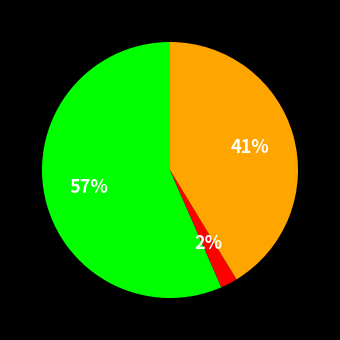

To the nearest percent, what is the average slice percentage?

33%